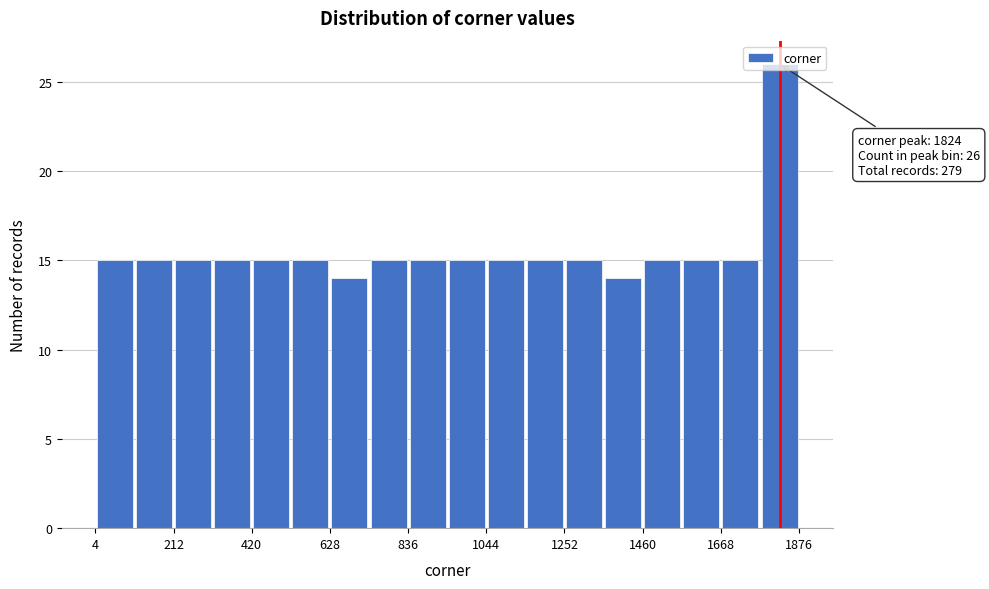

Read against the x-axis, roughly where is the centre of the tallest bar?

1800